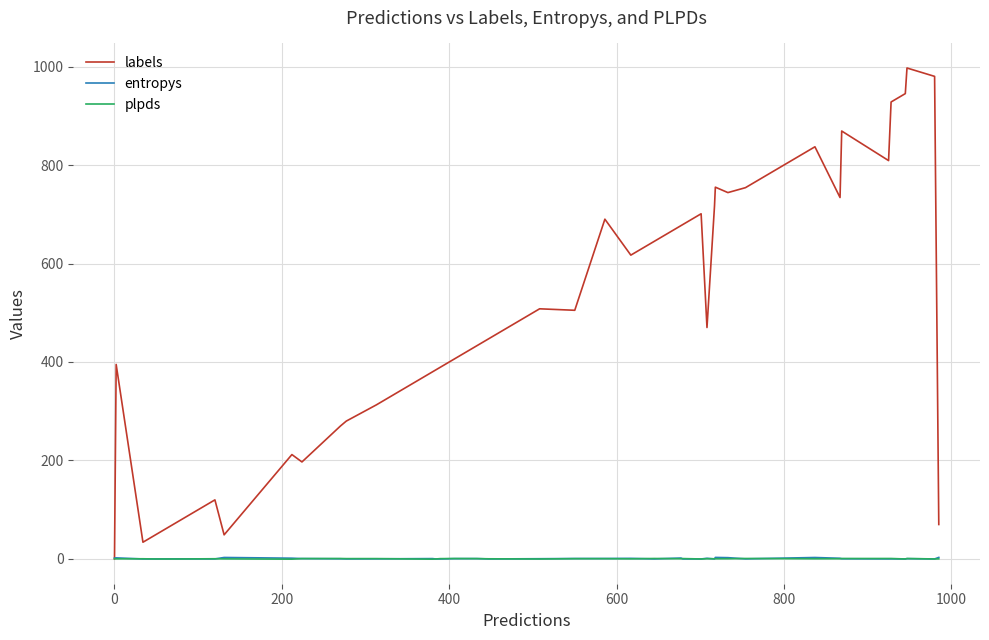

Which series has the largest total across all categories?

labels